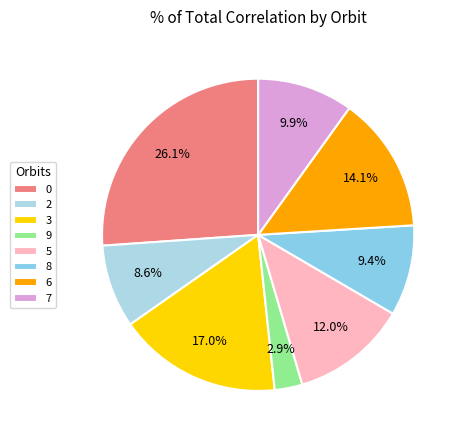

Is there any slice that represents more than half of the pie?

No